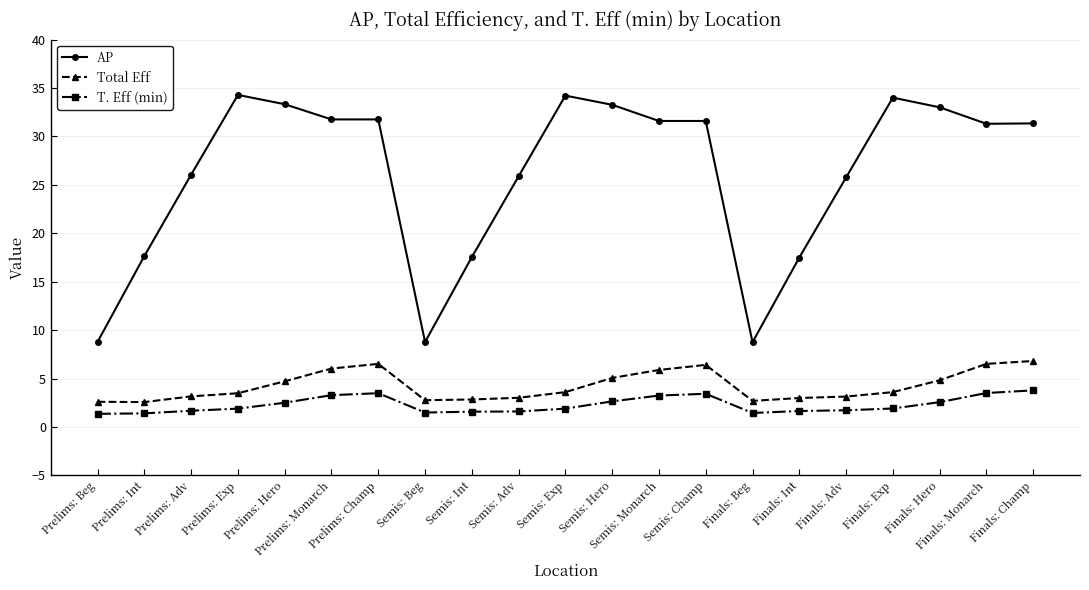

True or false: T. Eff (min) has more than 0 points higher than both neighbors.

True